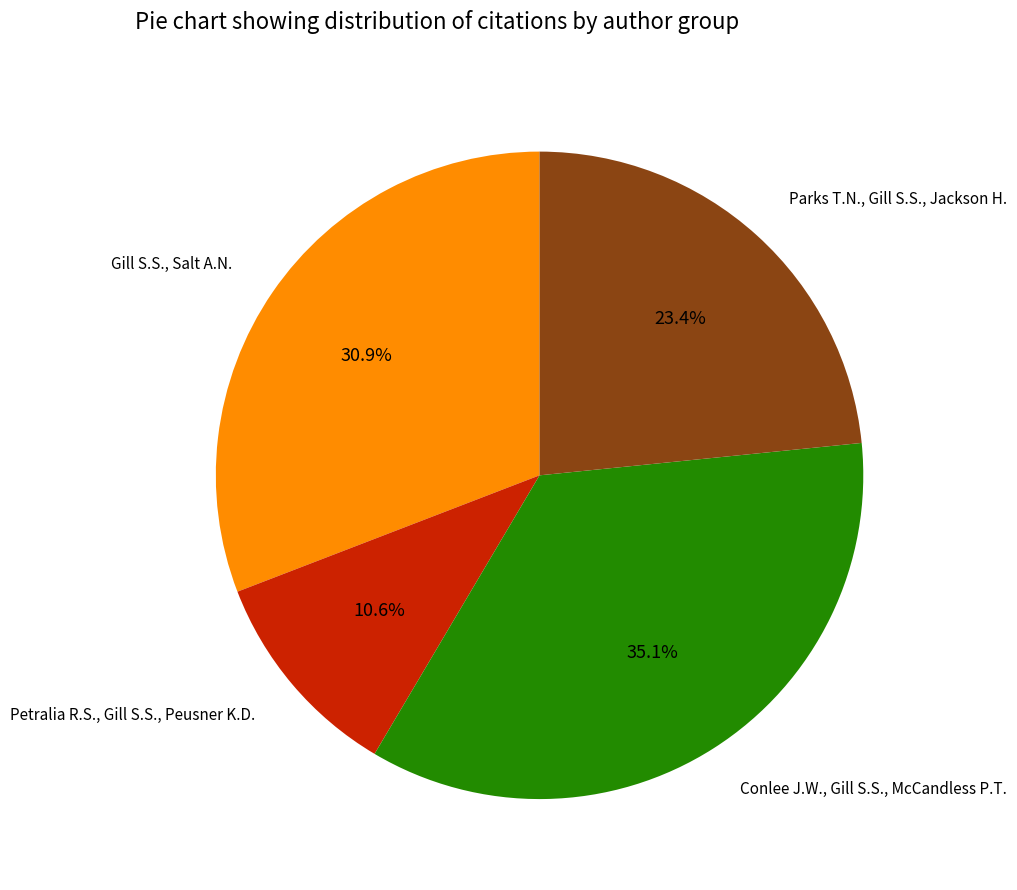

Between Gill S.S., Salt A.N. and Parks T.N., Gill S.S., Jackson H., which is larger?

Gill S.S., Salt A.N.